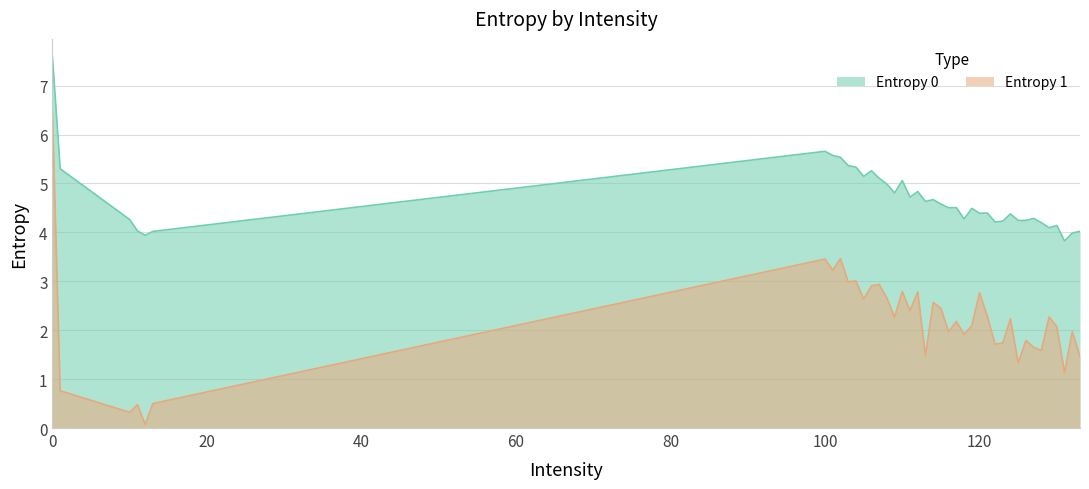

True or false: Entropy 1 and Entropy 0 intersect in this chart.

False